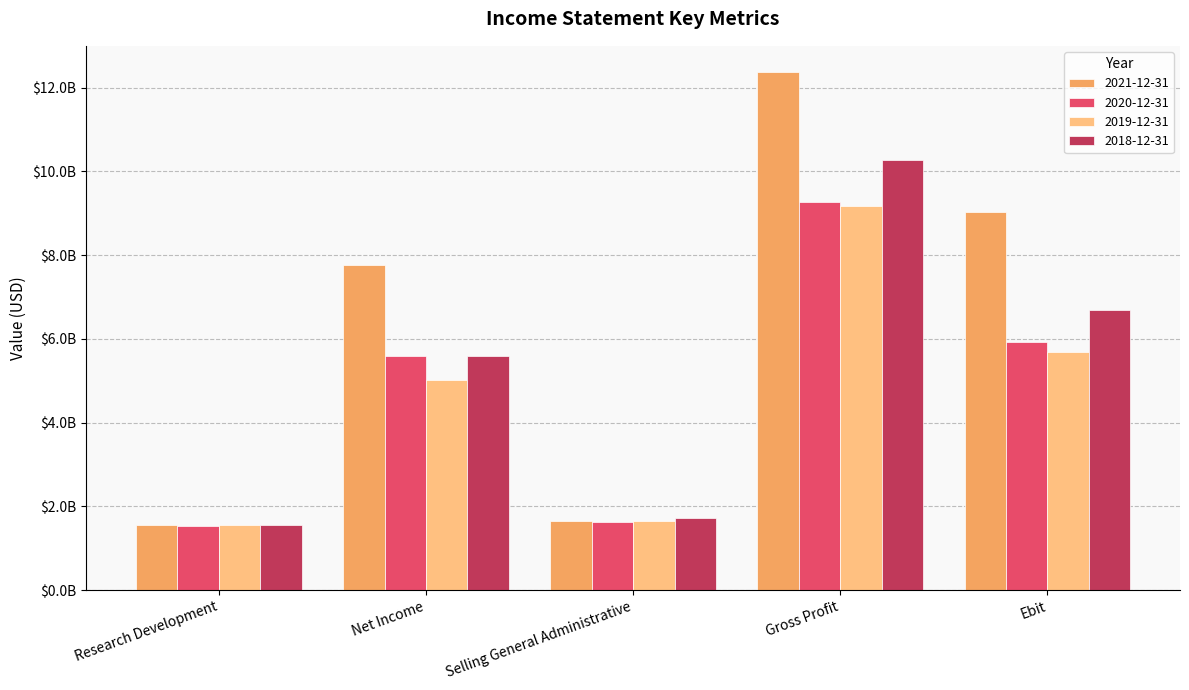

What is the value of the 2020-12-31 bar at the 3rd from the left?

1616000000